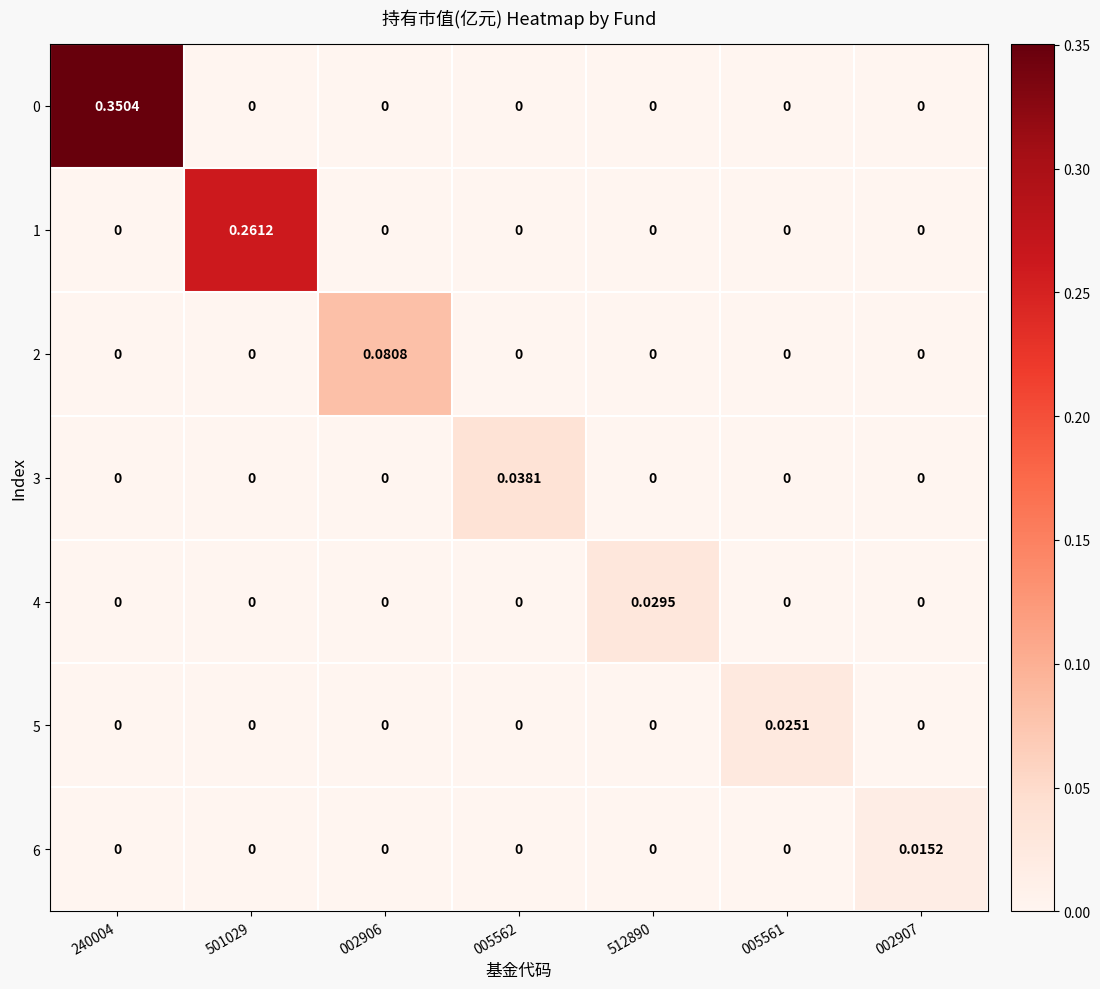

Is the value of 2 at 002906 greater than the value of 1 at 005562?

Yes